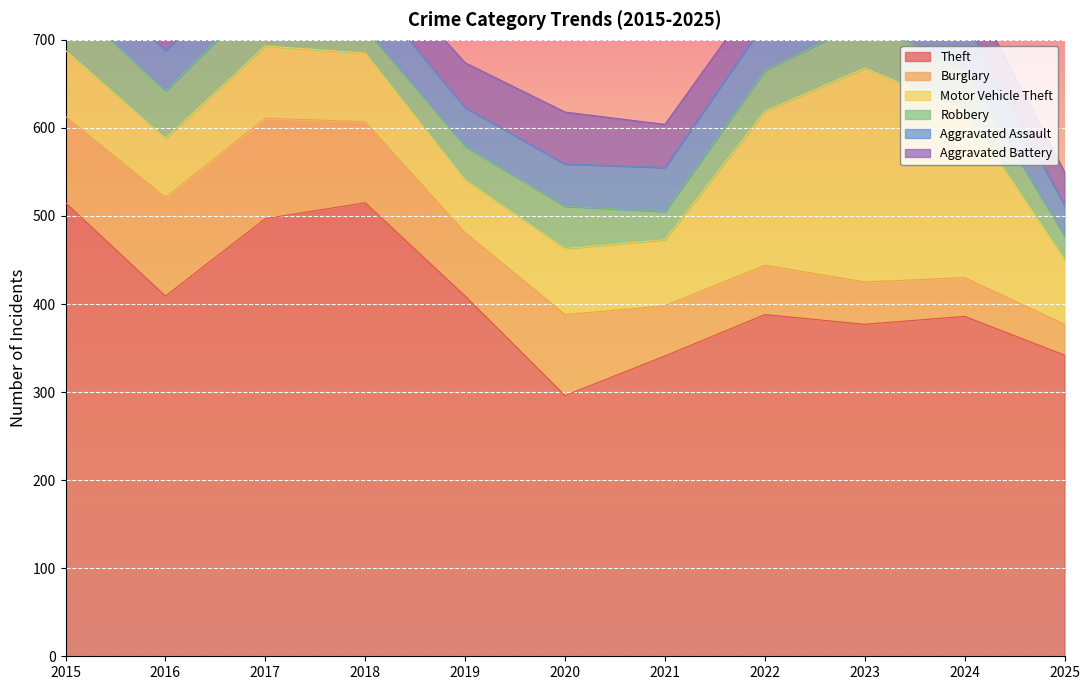

Rank the series by their maximum value, from lowest to highest.

Aggravated Assault, Aggravated Battery, Robbery, Burglary, Motor Vehicle Theft, Theft